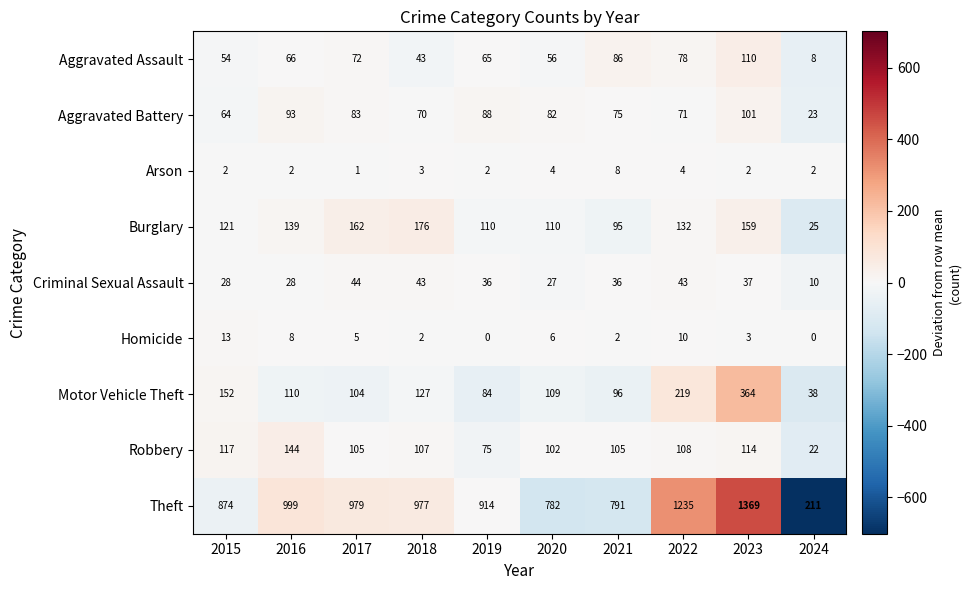

At which category is the sum across all series the highest?

2023